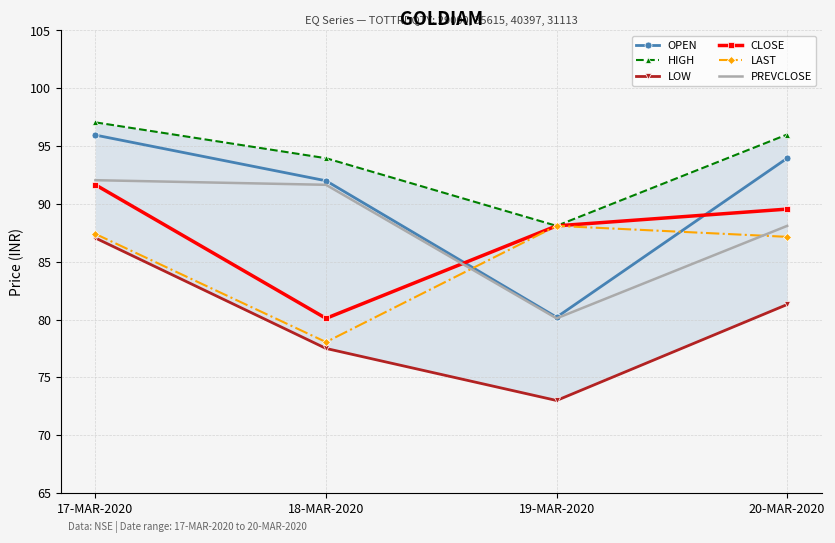

What is the minimum value for PREVCLOSE?

80.1